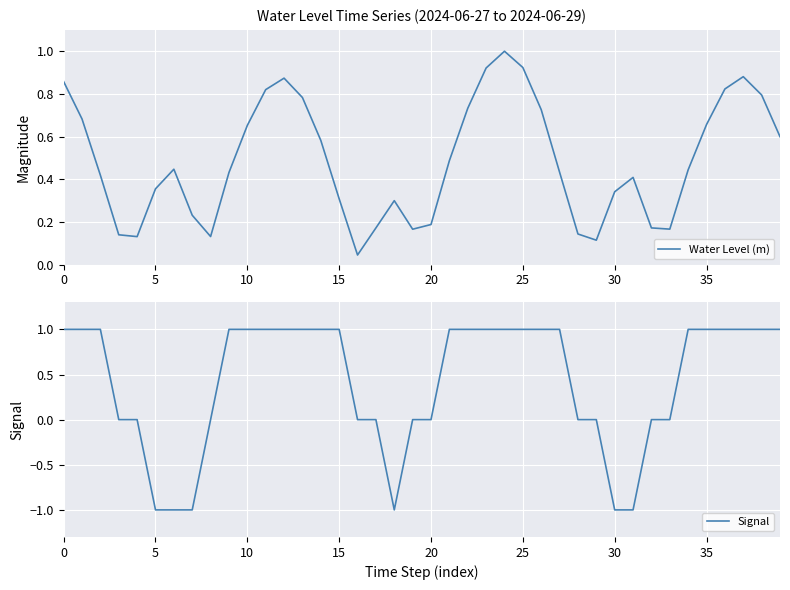

What is the value of the Water Level (m) point at the 7th from the left?

0.4